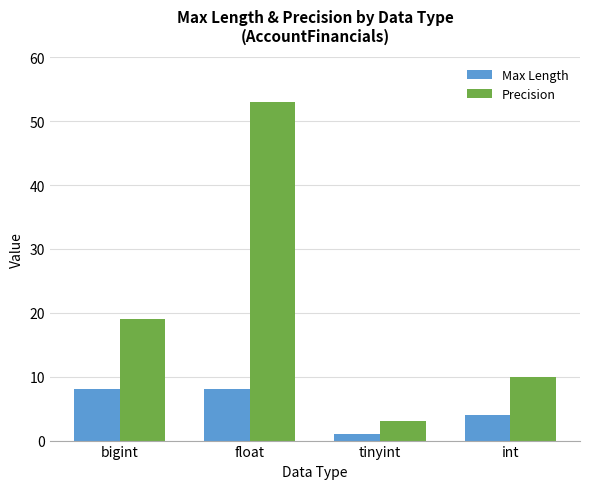

What is the label of the 1st bar from the right?

int